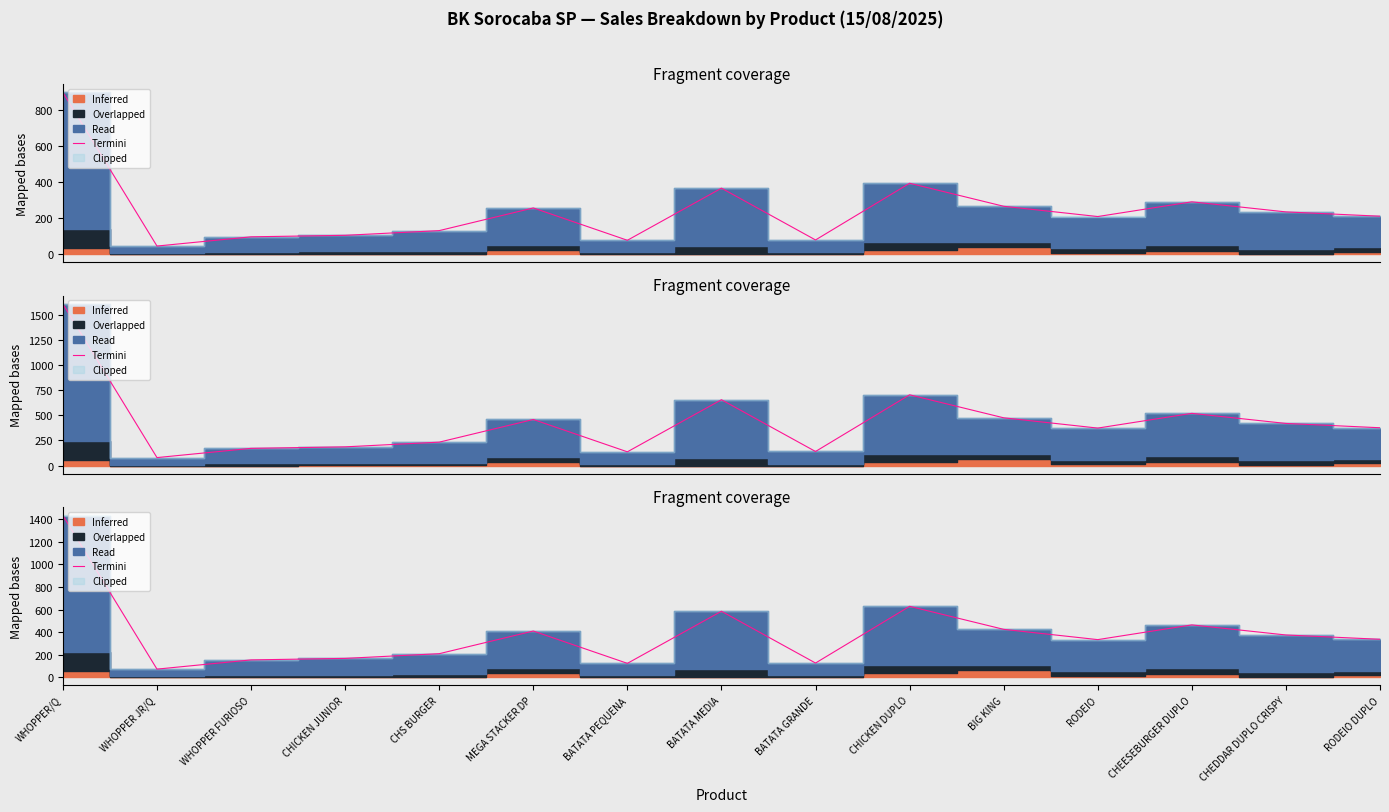

At which label does the data first exceed 335?

WHOPPER/Q